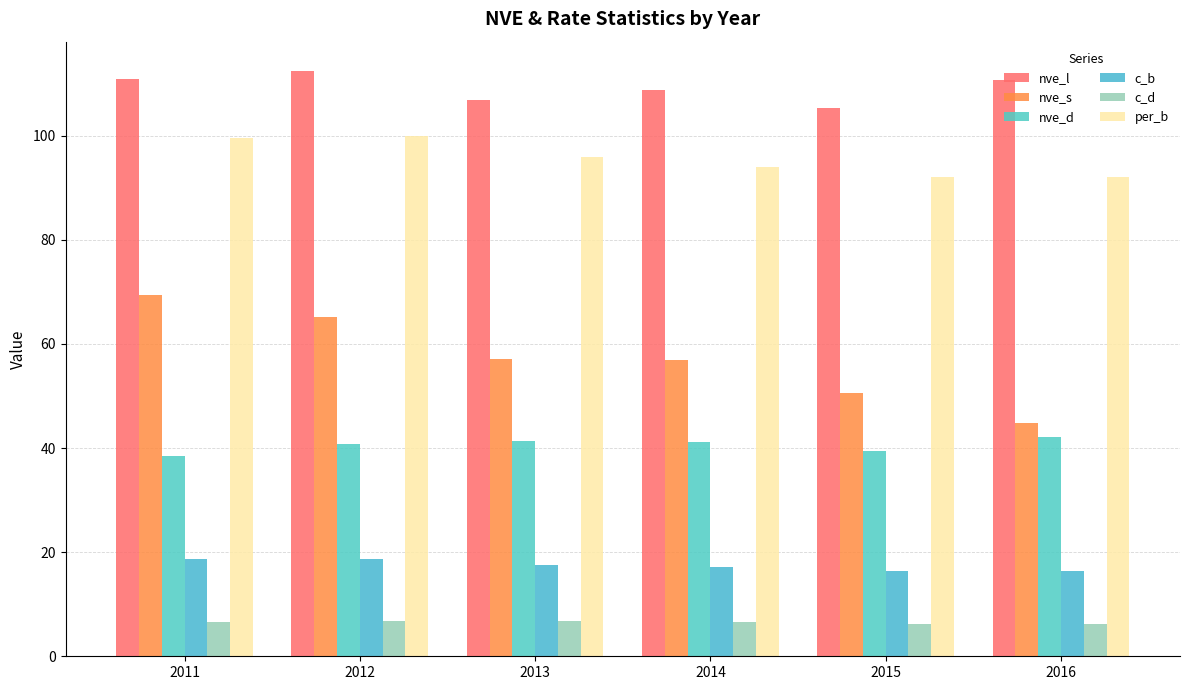

Are the bars grouped side by side (vs. stacked)?

Yes